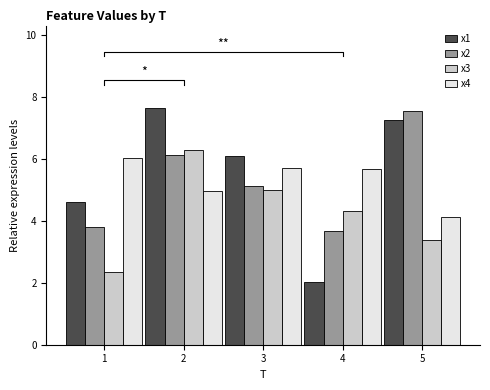

What is the value of the x1 bar at the 5th from the left?

7.2